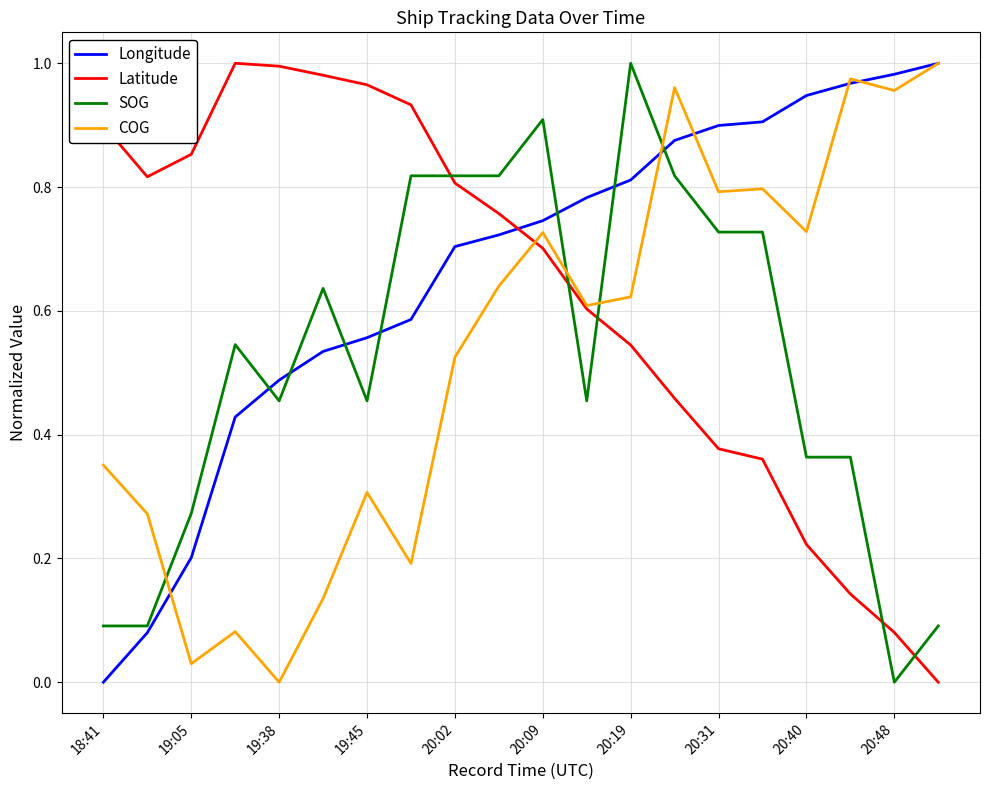

After their last crossing, which series has the higher values: Latitude or Longitude?

Longitude